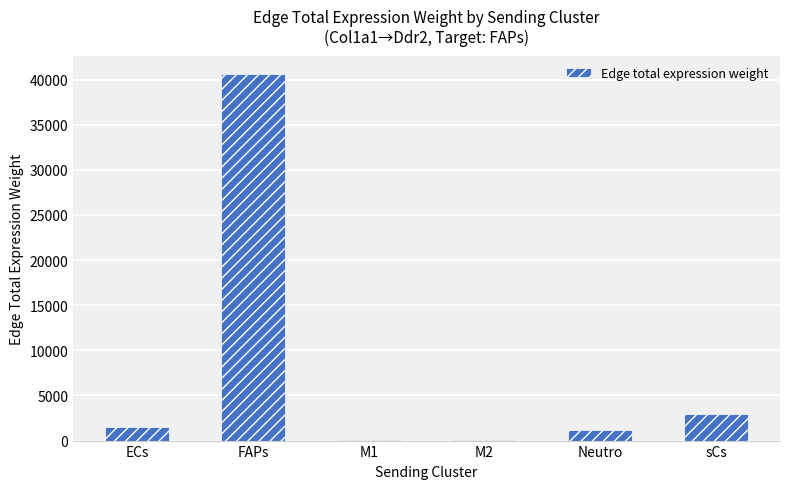

What is the average value?

7713.8